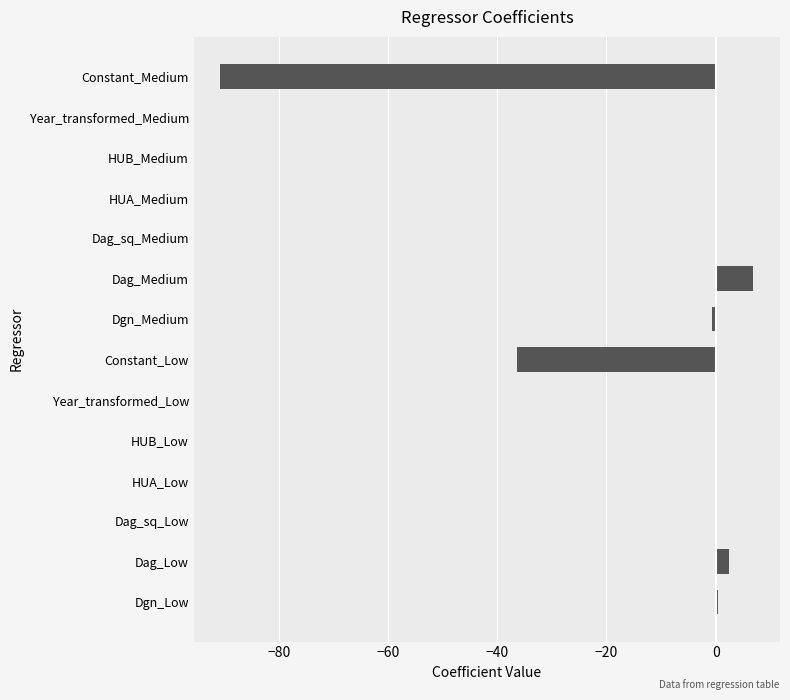

The chart shows a value of -18.7 at Constant_Low. True or false?

False